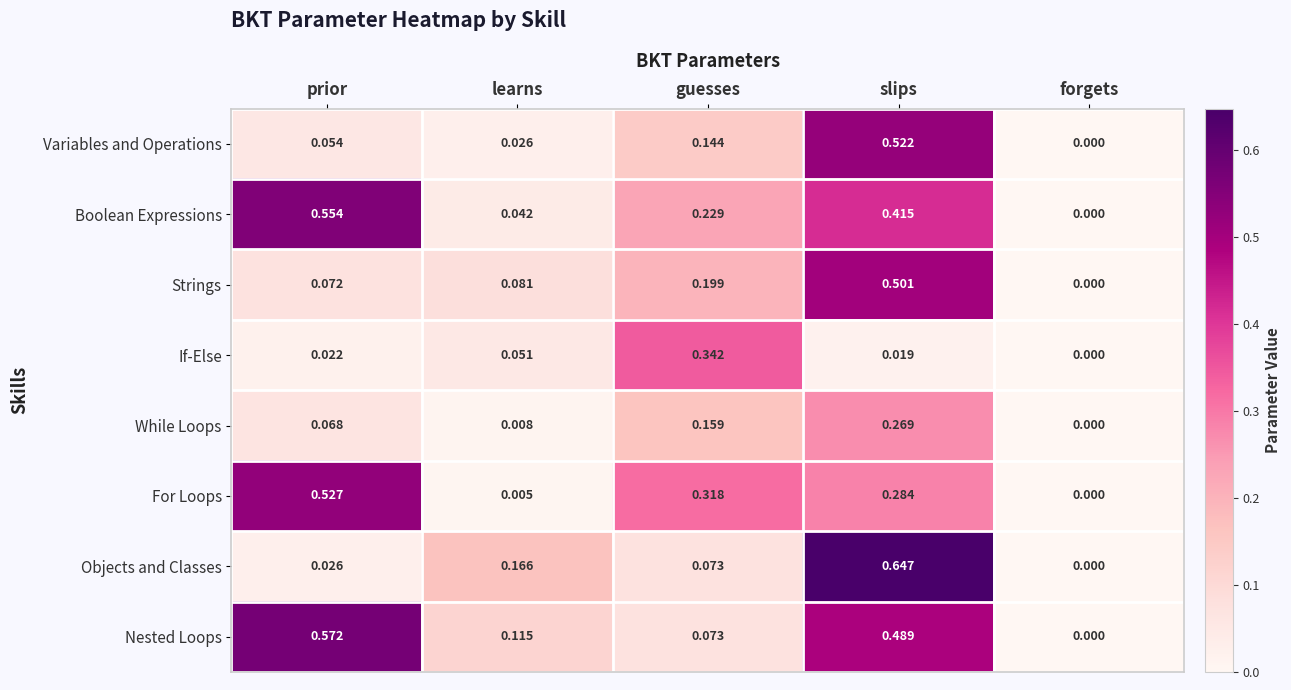

How many positive values does the Strings series have?

4